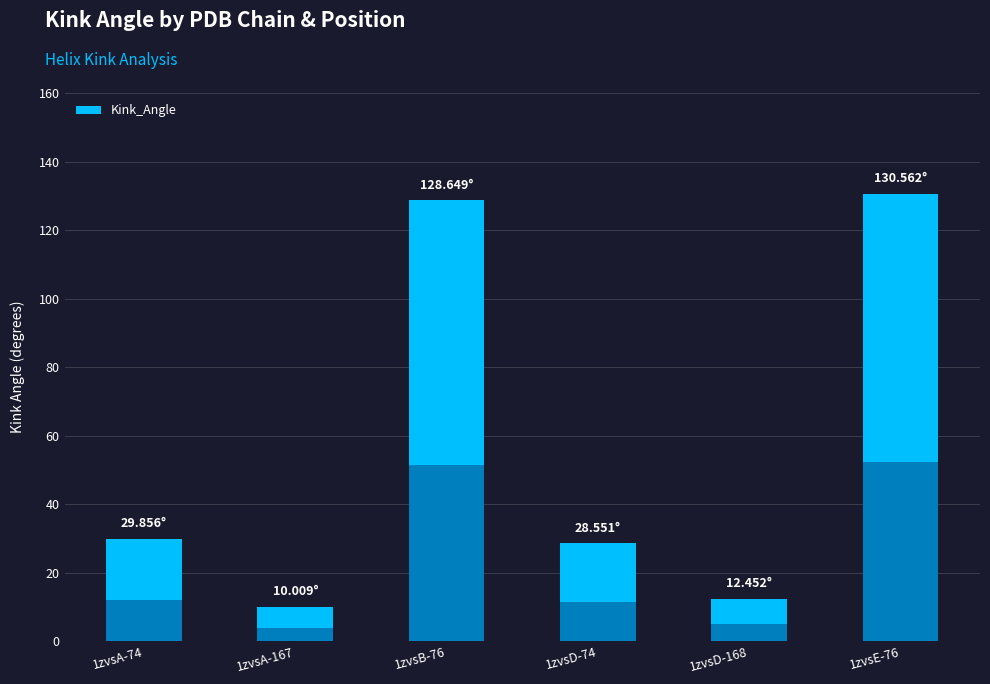

Which category has the lowest value across all series?

1zvsA-167